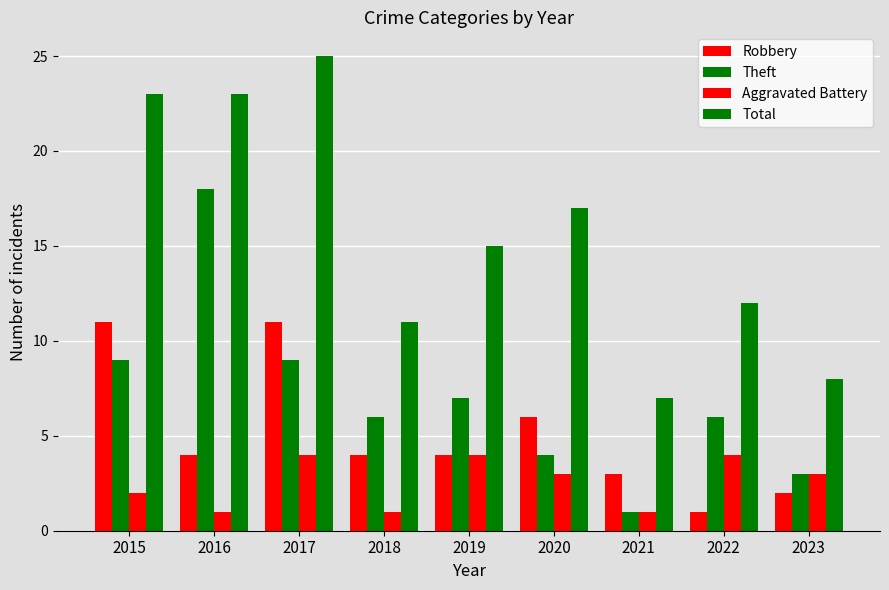

At which label is Aggravated Battery closest to 2?

2015